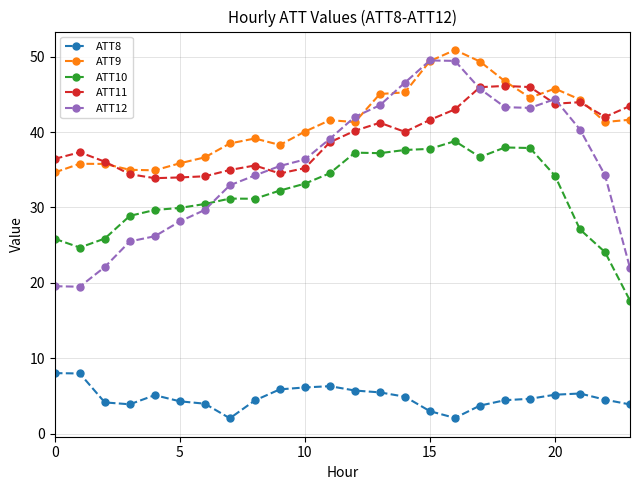

True or false: ATT10 and ATT8 intersect in this chart.

False